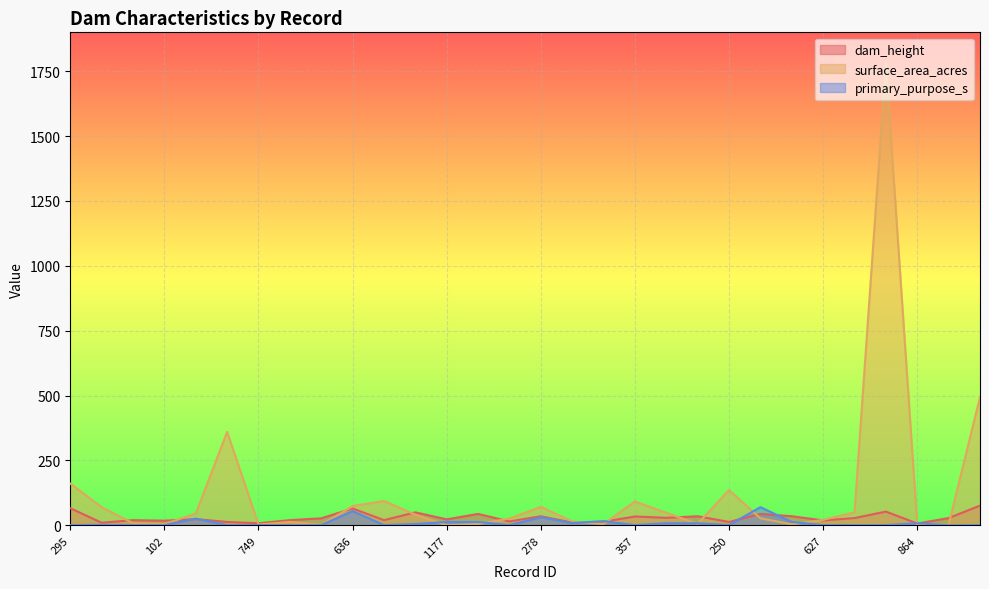

True or false: primary_purpose_s and surface_area_acres intersect in this chart.

True